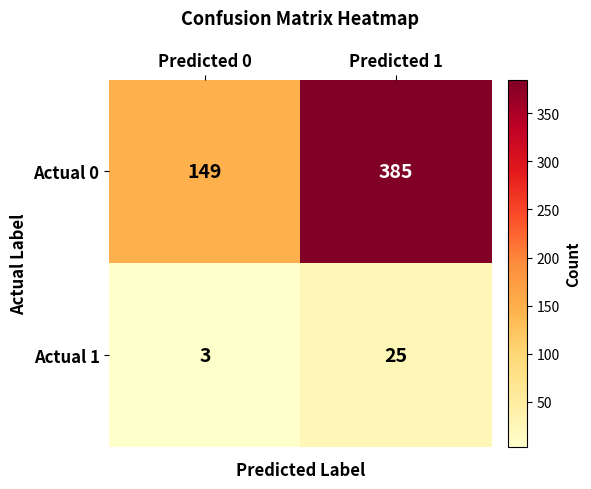

How many data points does each series have?

2